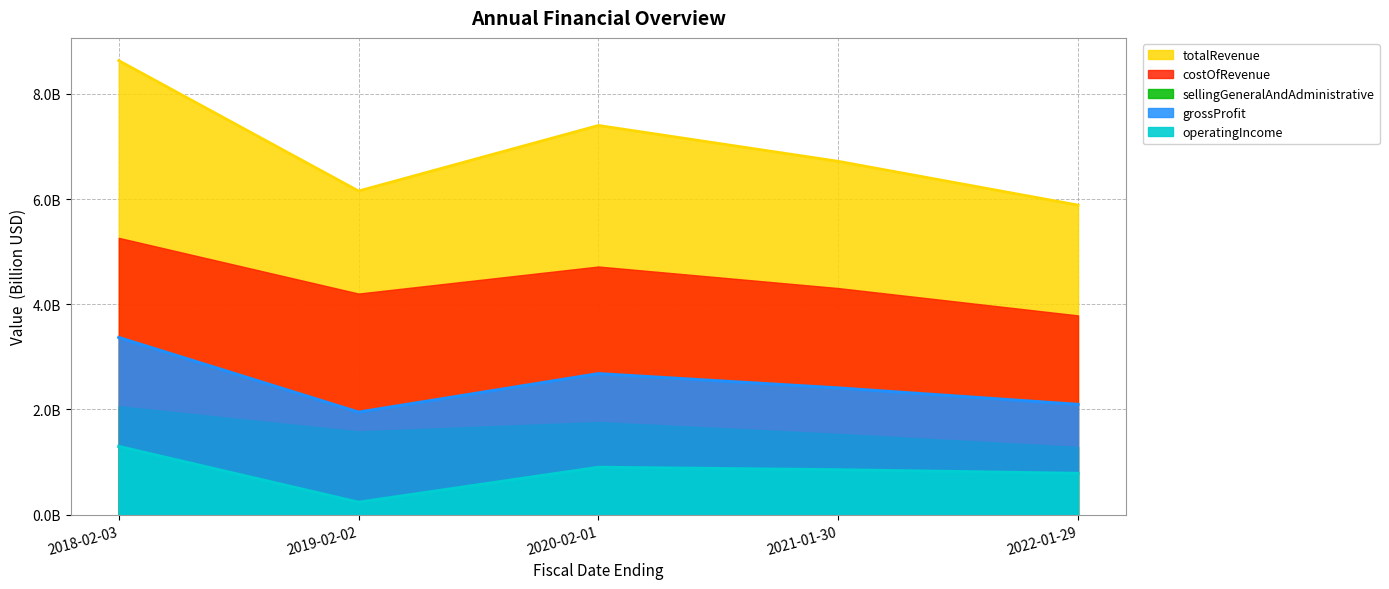

Between 2019-02-02 and 2018-02-03, which is larger?

2018-02-03